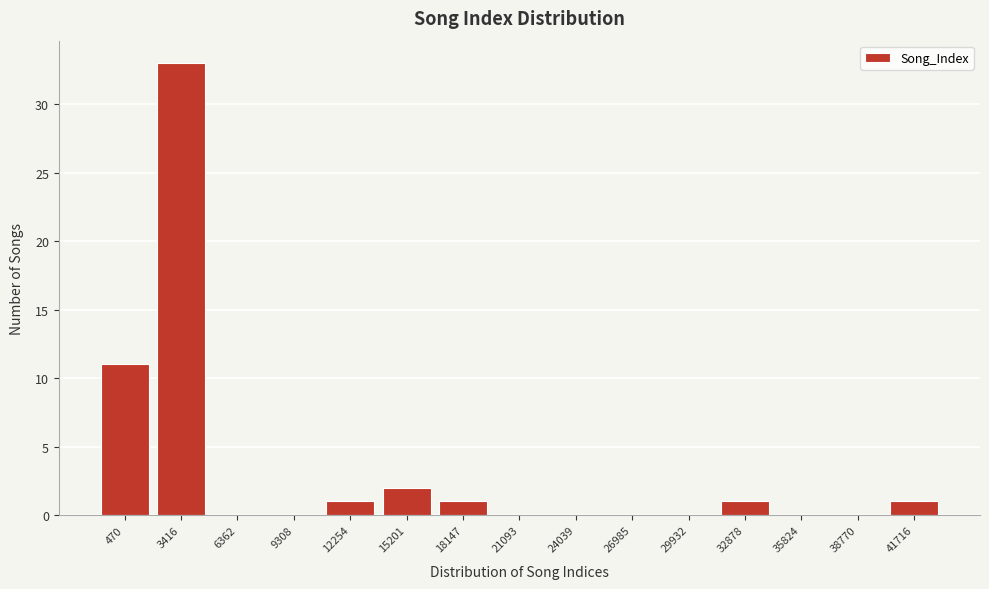

Reading left to right, extract all data points from this chart.

470=11	3416=33	6362=0	9308=0	12254=1	15201=2	18147=1	21093=0	24039=0	26985=0	29932=0	32878=1	35824=0	38770=0	41716=1